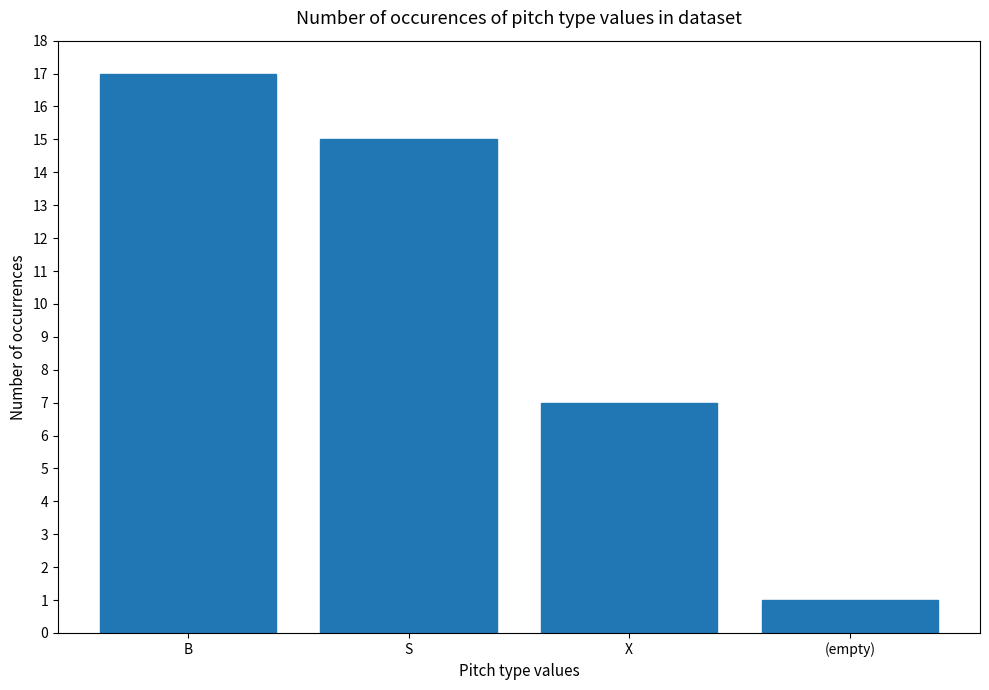

Which label corresponds to the smallest value in the chart?

(empty)